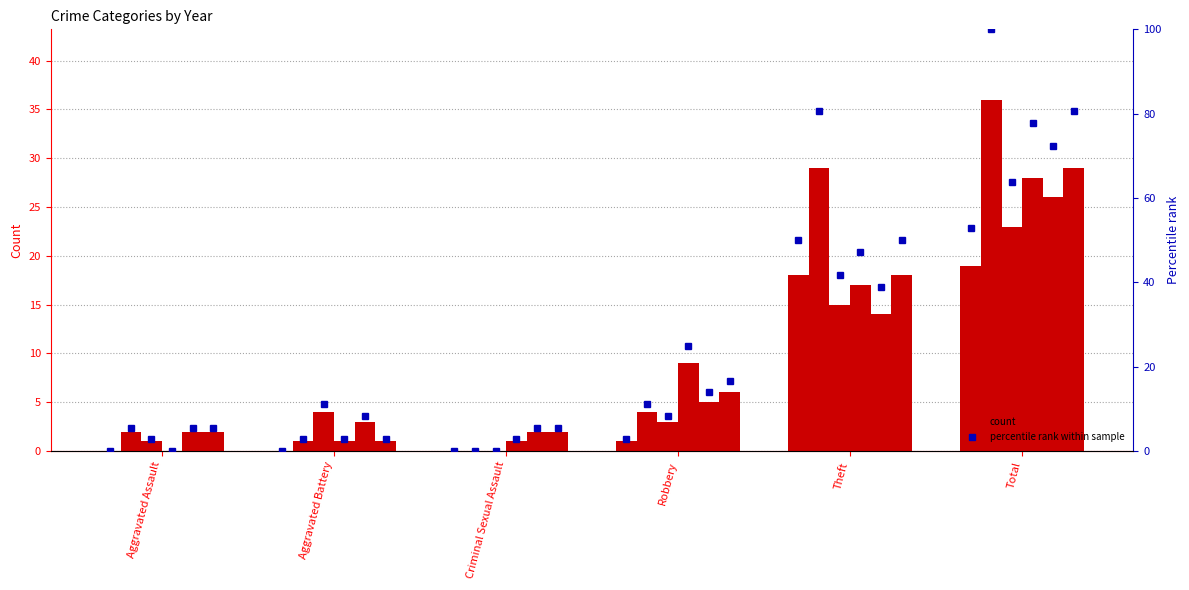

At how many categories does at least one series exceed 82?

1